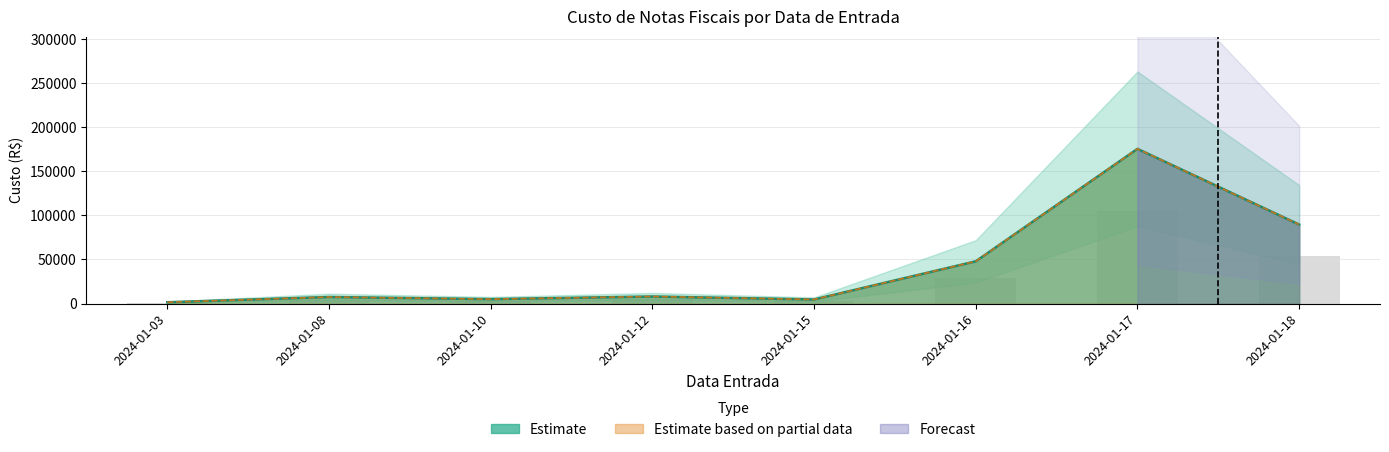

Is the value of Valor Nota (bar) at 2024-01-10 greater than the value of Custo Nota (line) at 2024-01-08?

No